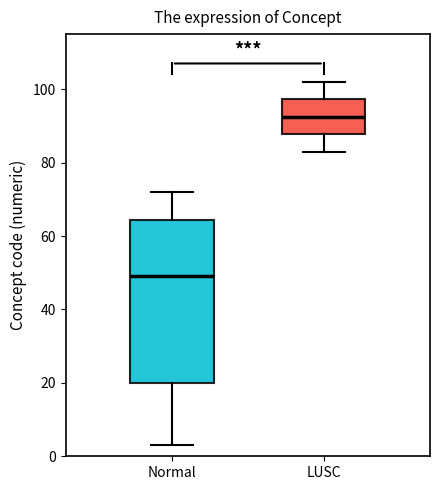

Comparing the boxes themselves (not the whiskers), which one is the tallest?

Normal